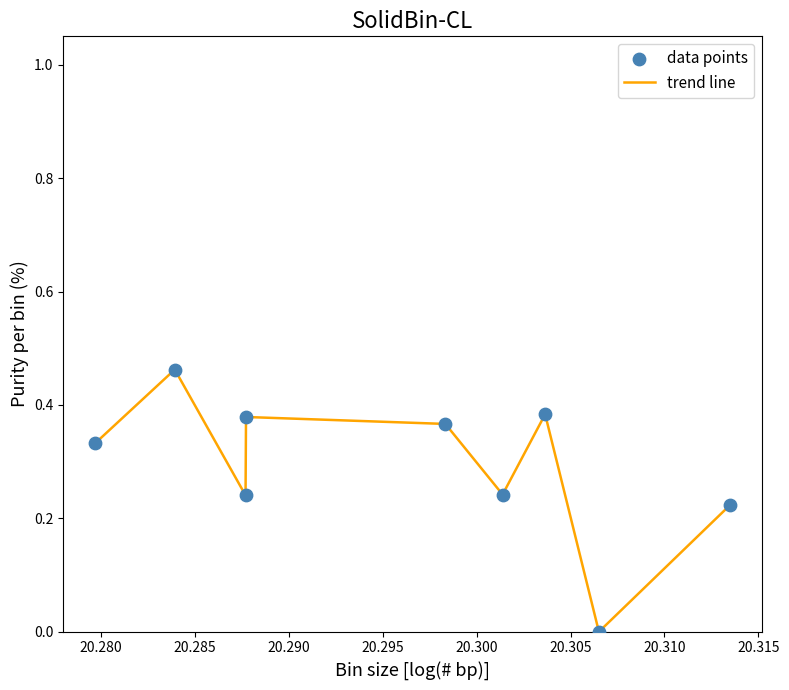

Does the chart have visible grid lines?

No